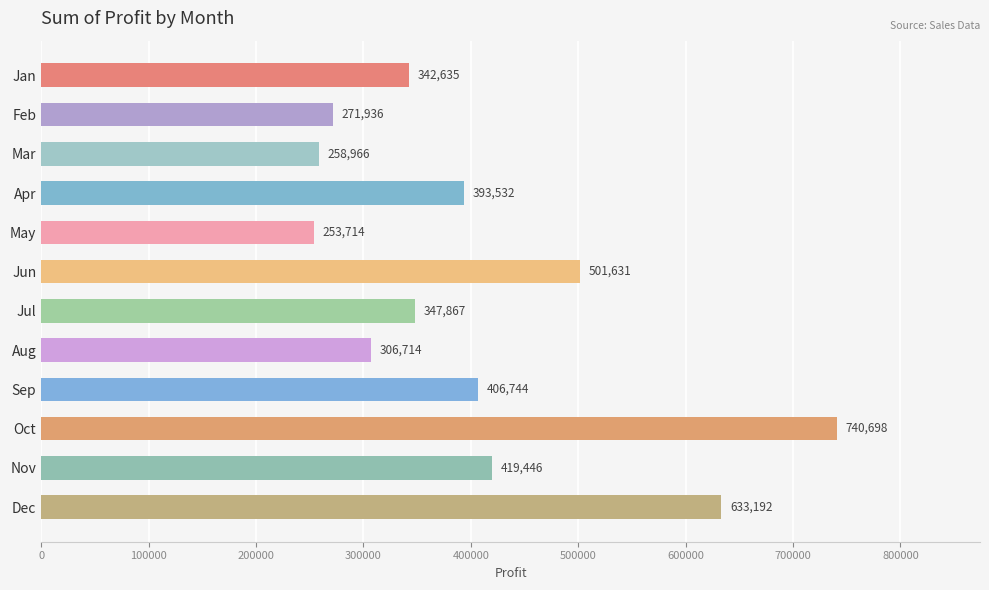

What is the value of the 2nd bar from the top?

271936.5